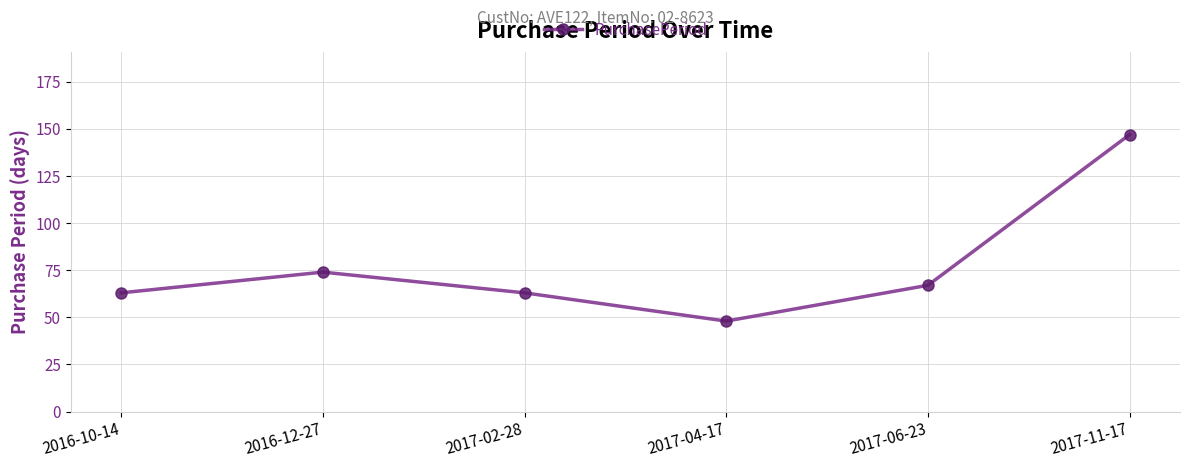

What is the greatest value displayed?

147